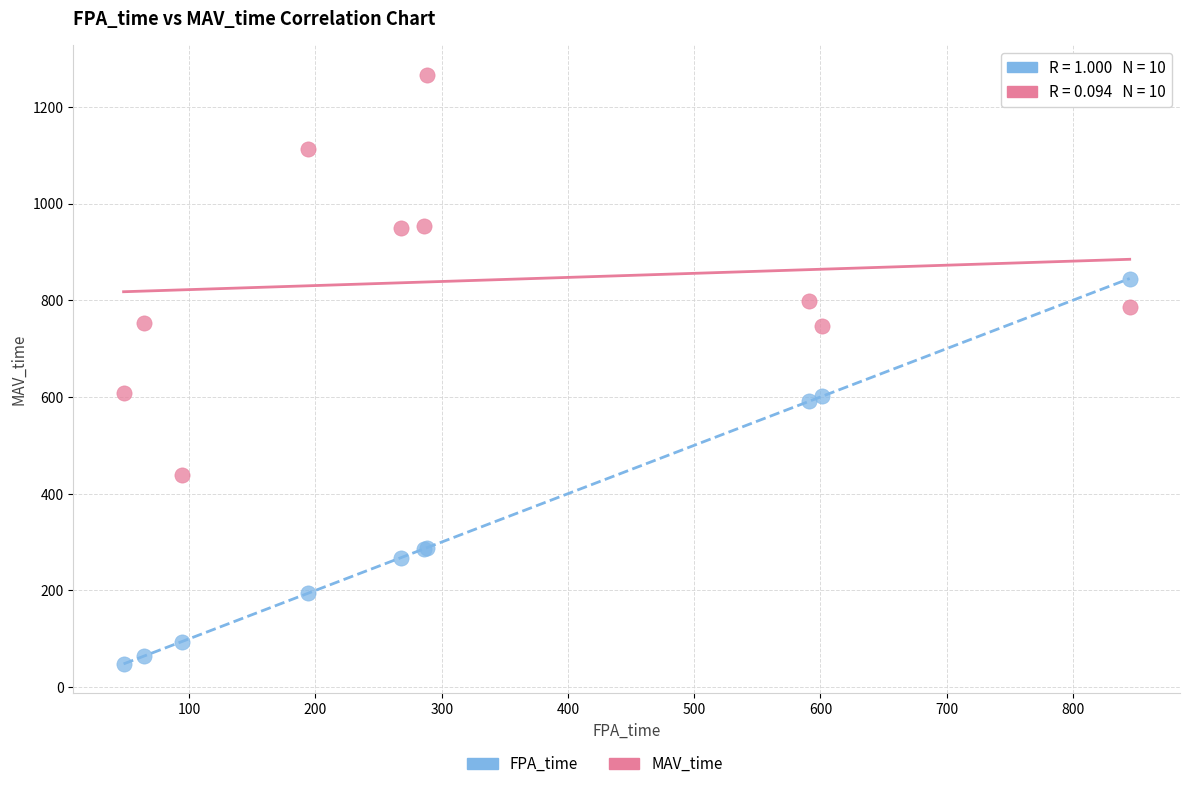

What is the X range (max minus min) for the scatter plot?

797